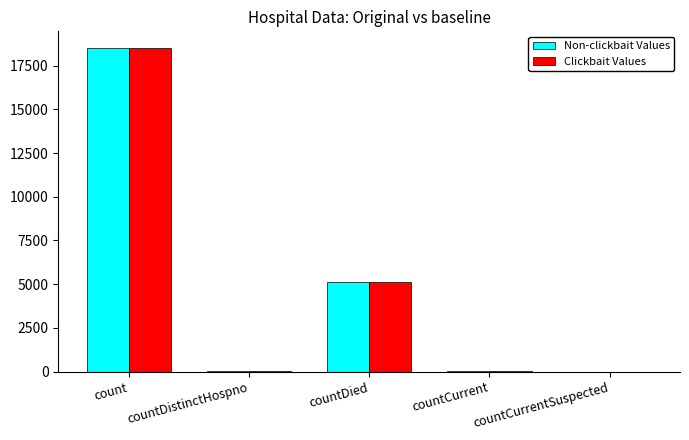

Which category has the highest value in the Non-clickbait Values series?

count